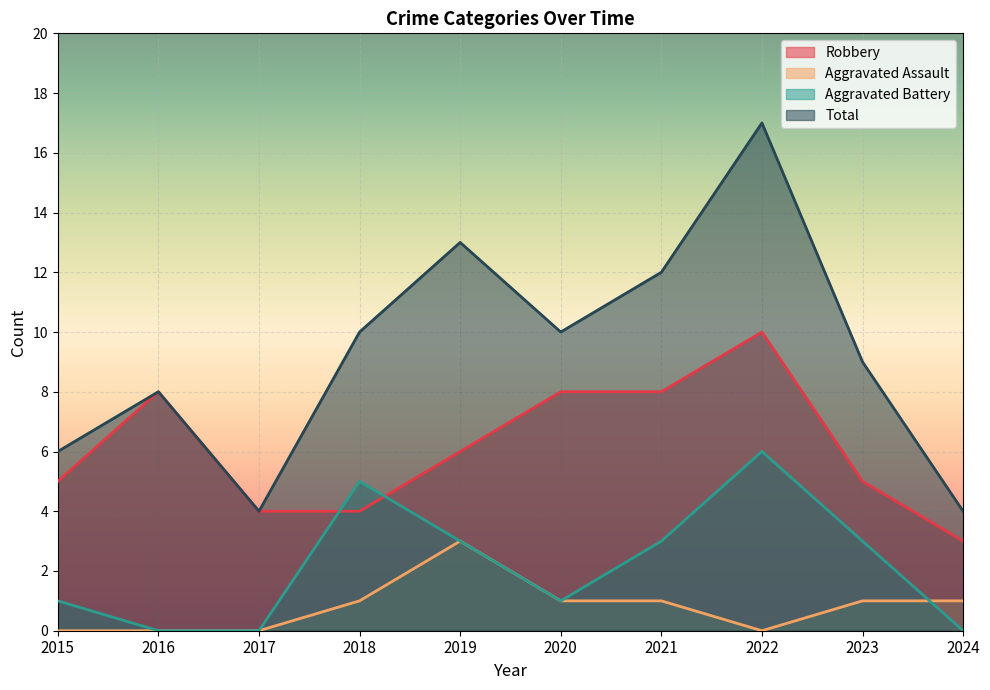

What is the difference between the Robbery values at 2017 and 2022?

6